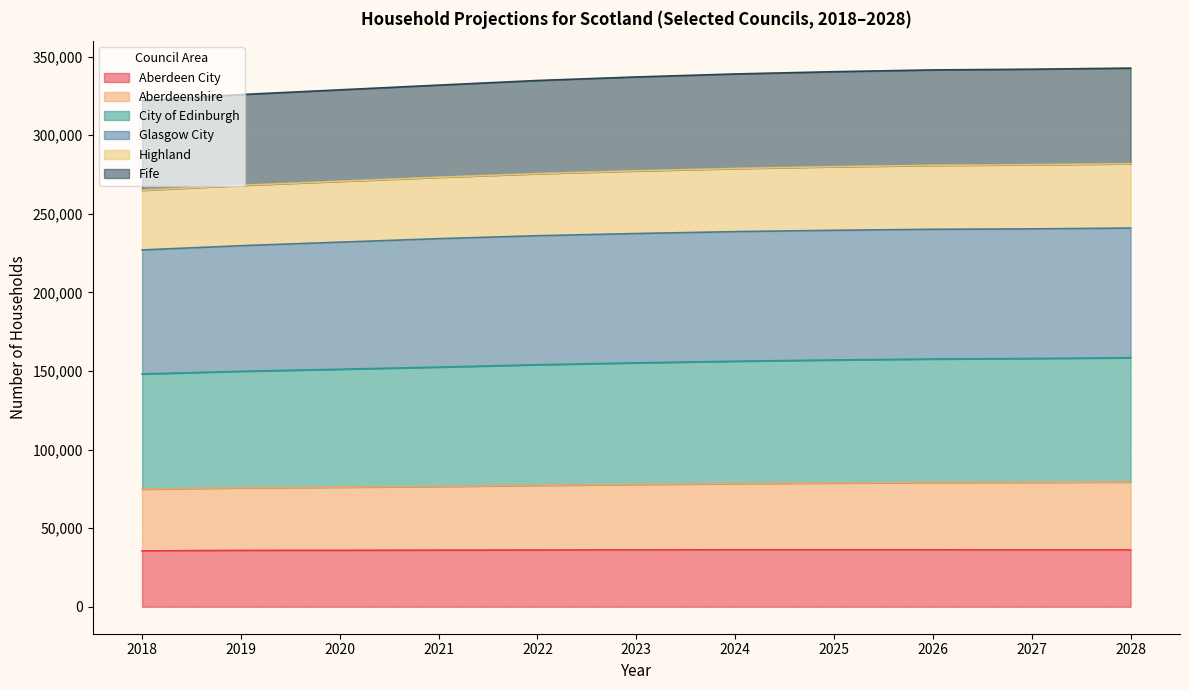

What is the maximum value for Aberdeen City?

36253